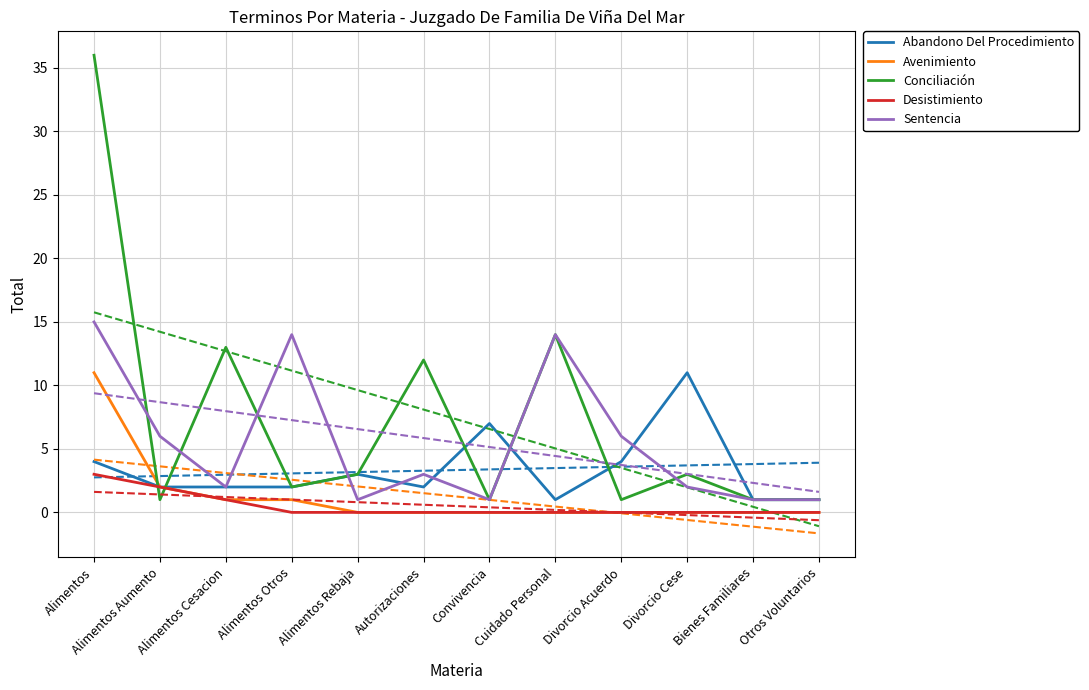

At which category does the chart reach its minimum across all series?

Alimentos Rebaja